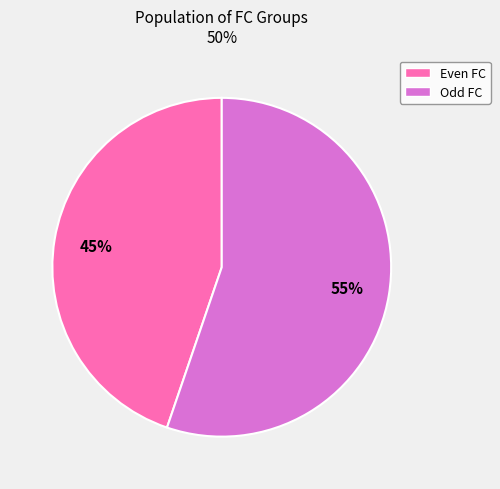

Is there a majority slice in this chart?

Yes